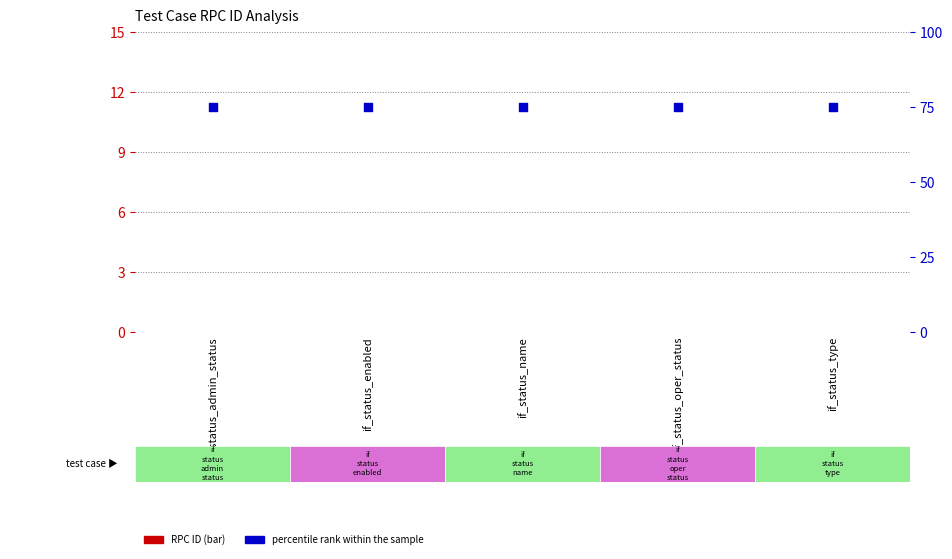

Which series has the widest spread of Y values?

RPC ID